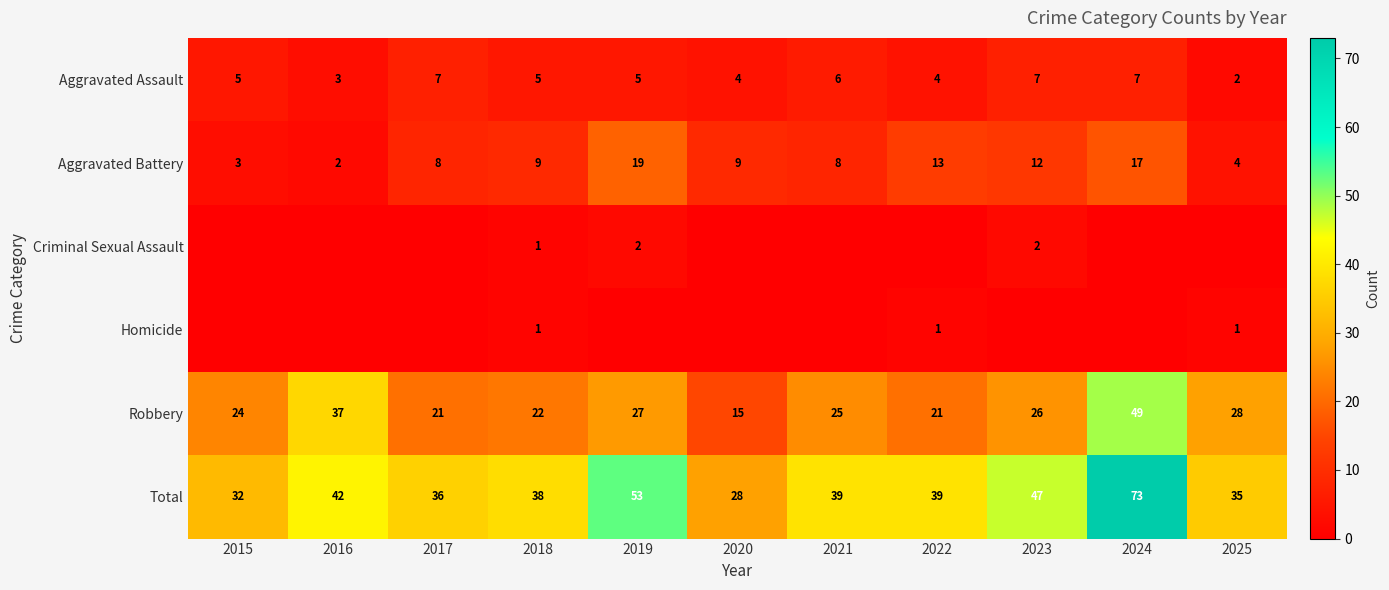

Is the value of Robbery at 2024 greater than the value of Aggravated Assault at 2020?

Yes